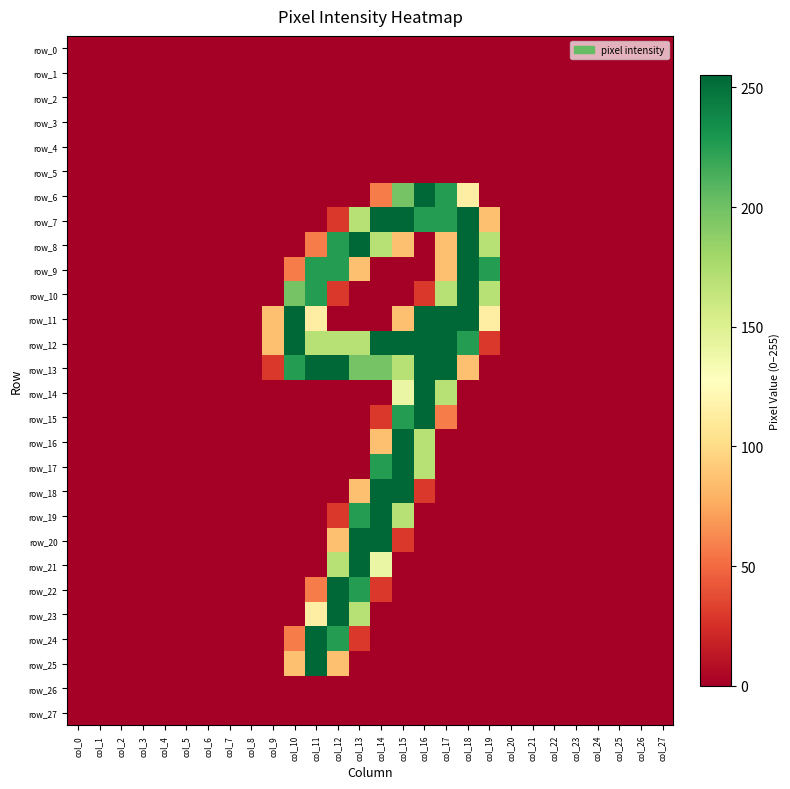

At which label does row_3 reach its minimum?

col_0